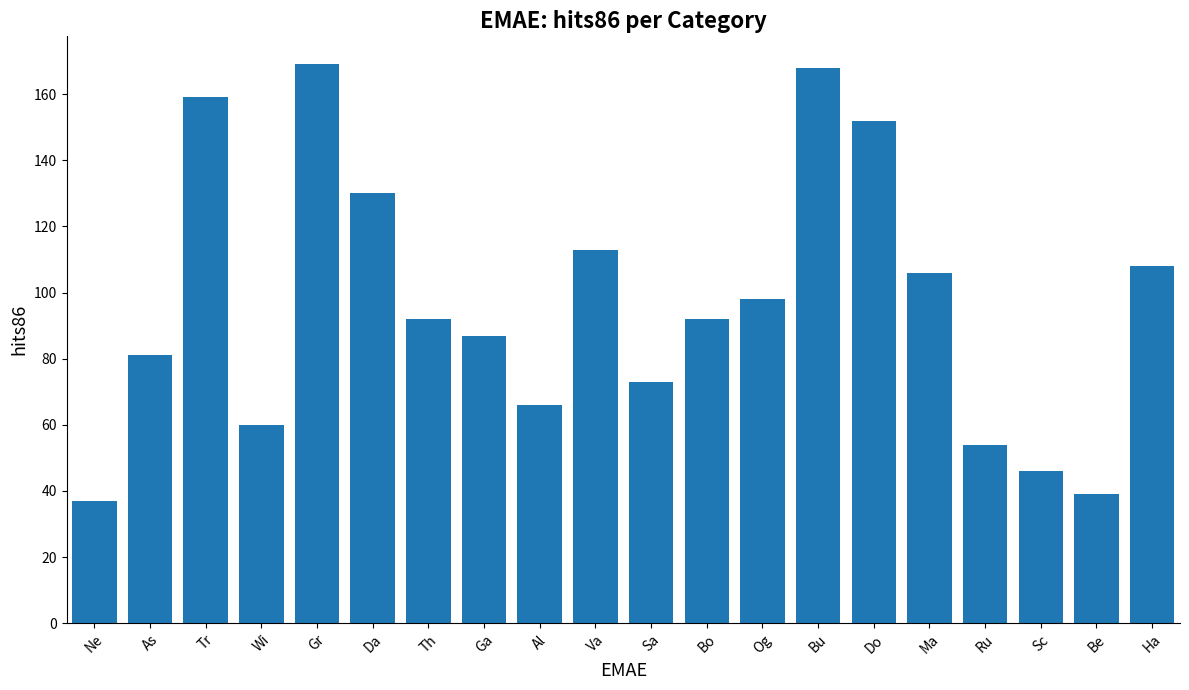

Which label corresponds to the smallest value in the chart?

Ne